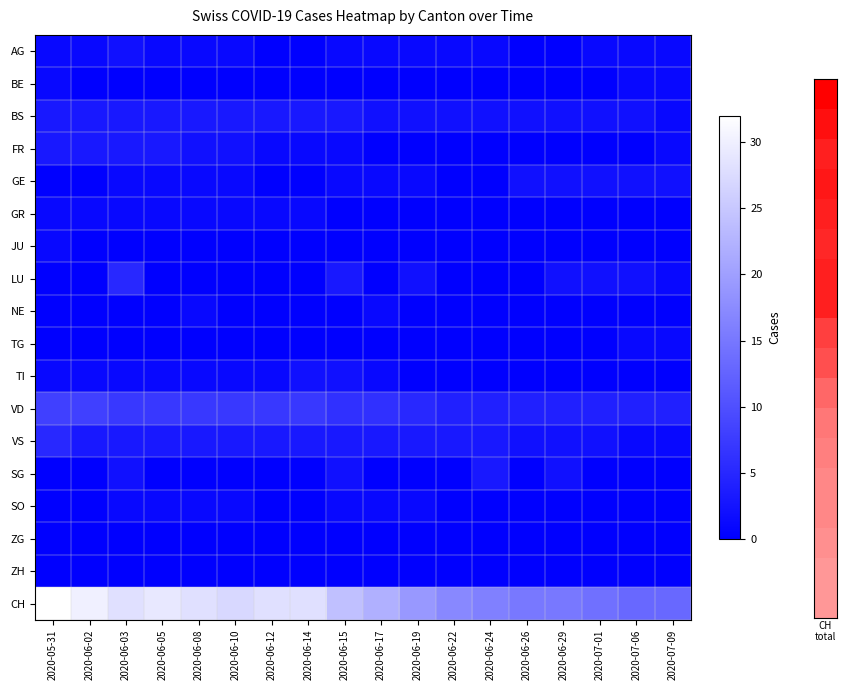

Which series has the widest spread of values?

CH